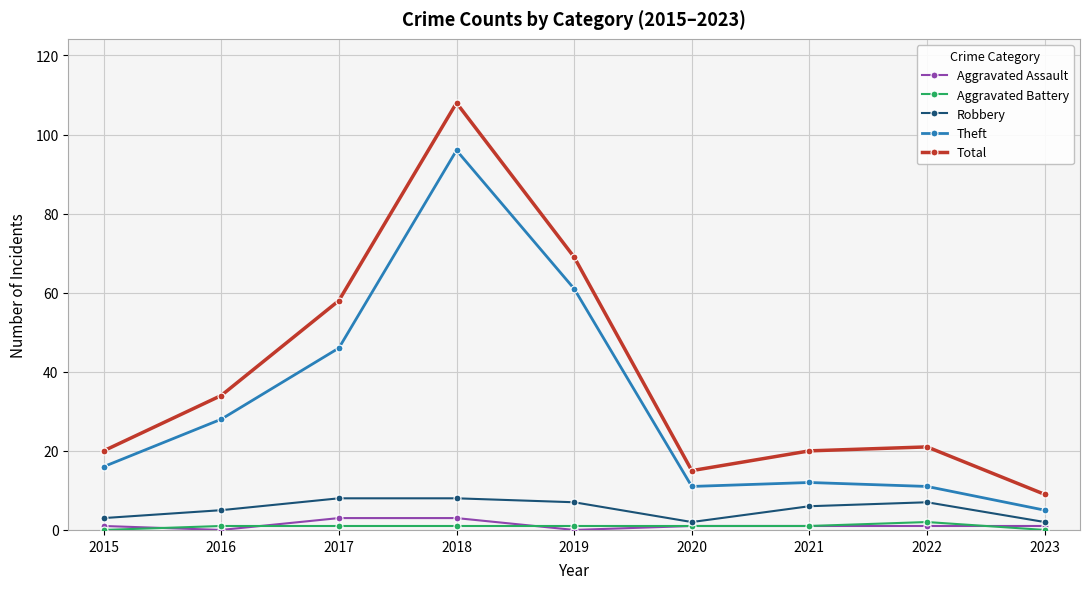

What is the maximum value for Aggravated Assault?

3